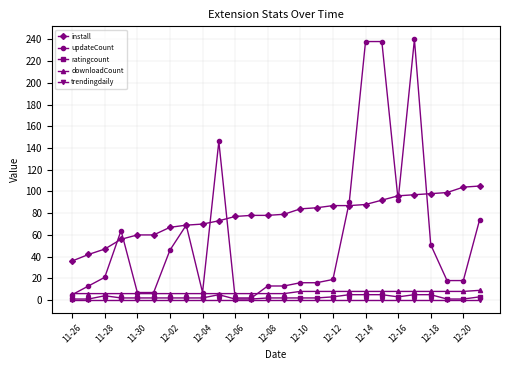

What is the average value of the downloadCount series?

7